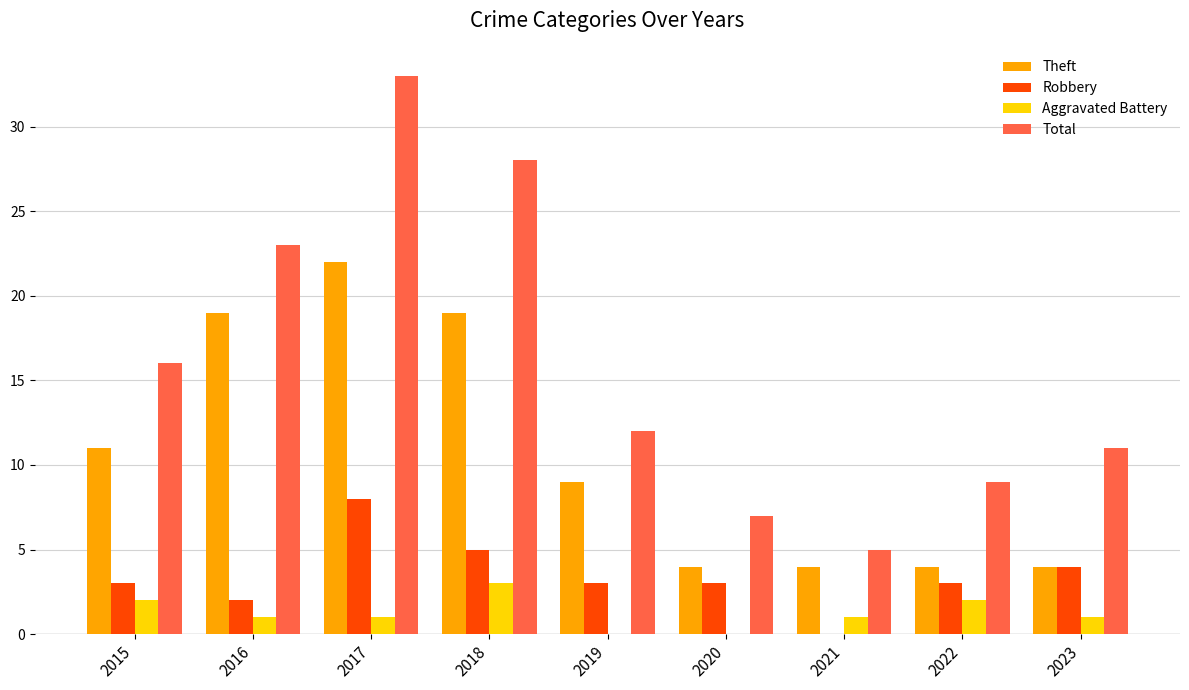

Is the value of Aggravated Battery at 2015 greater than the value of Total at 2023?

No